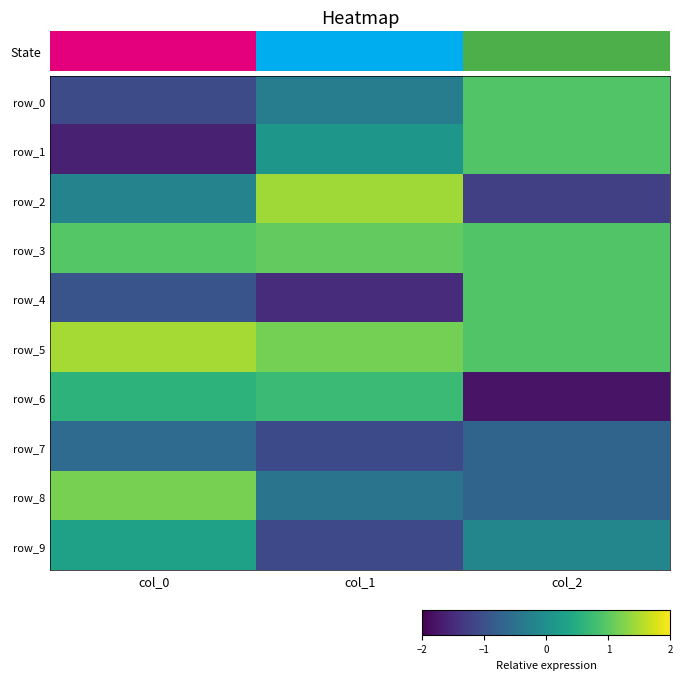

Count the number of data series in this chart.

10